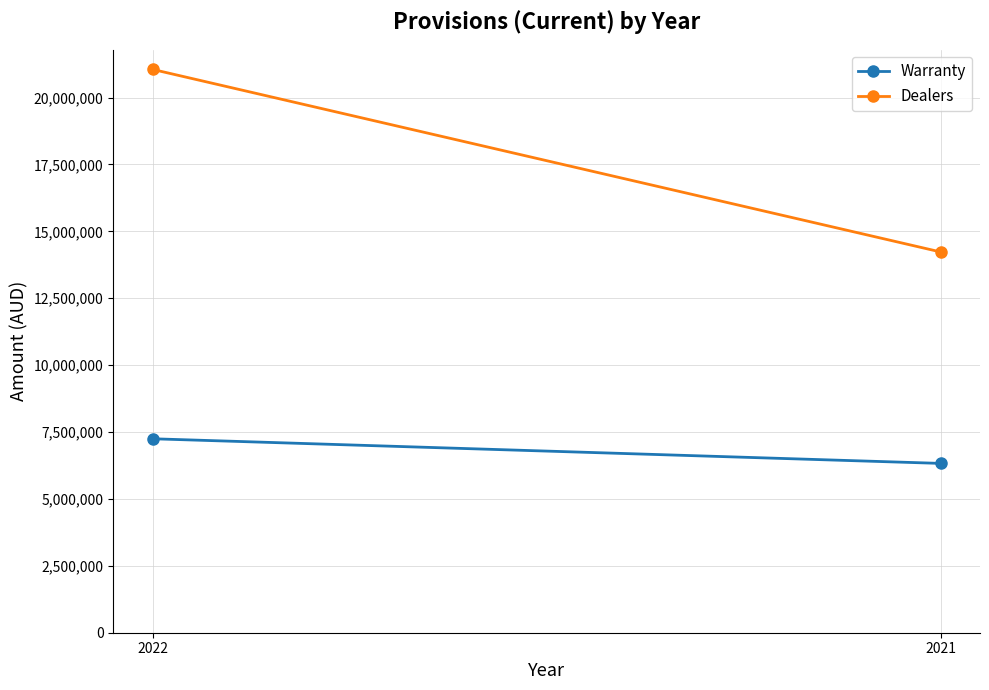

Count the Warranty values in the range 6327762 to 7248723.

2